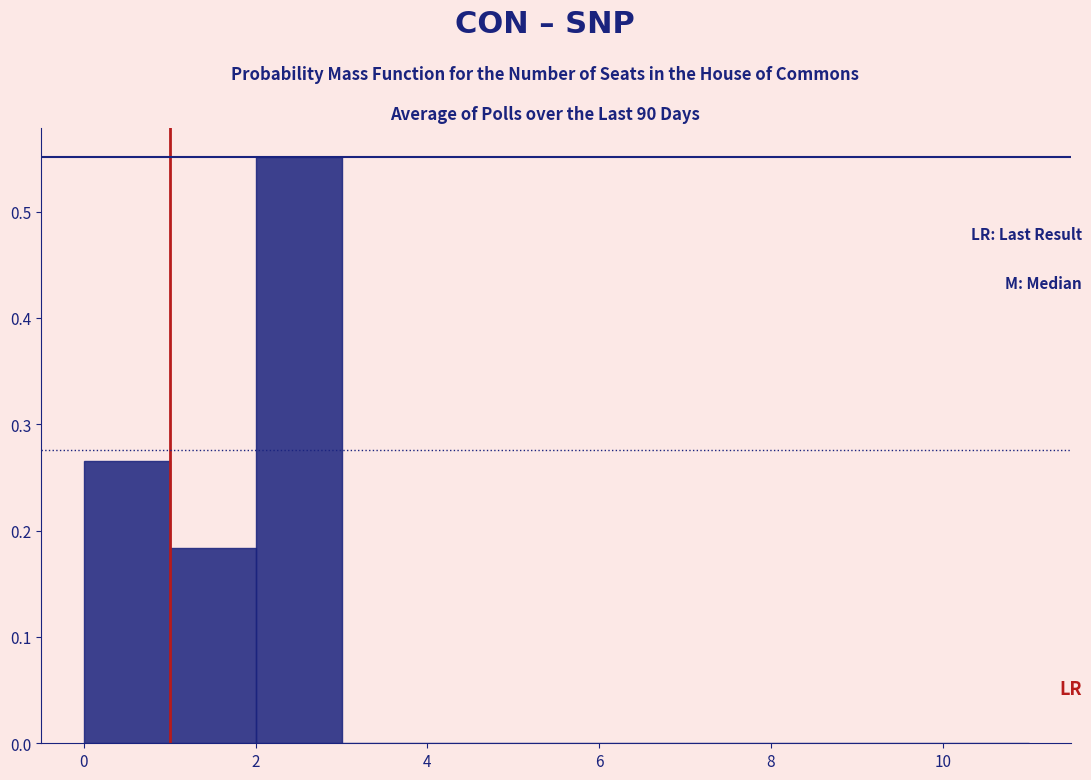

Reading left to right, transcribe this chart: for each bar, give the range it covers on the x-axis and its height. The values are not printed on the chart, so give them approximately, as read against the axis.

0 to 1: 0.27
1 to 2: 0.18
2 to 3: 0.55
3 to 4: 0
4 to 5: 0
5 to 6: 0
6 to 7: 0
7 to 8: 0
8 to 9: 0
9 to 10: 0
10 to 11: 0